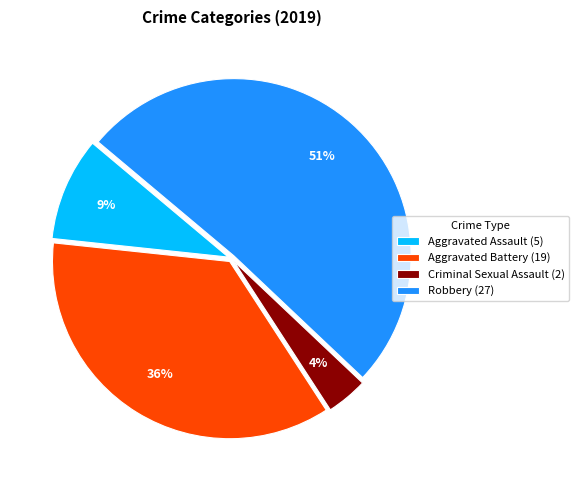

Does Aggravated Assault represent more than half of the total?

No